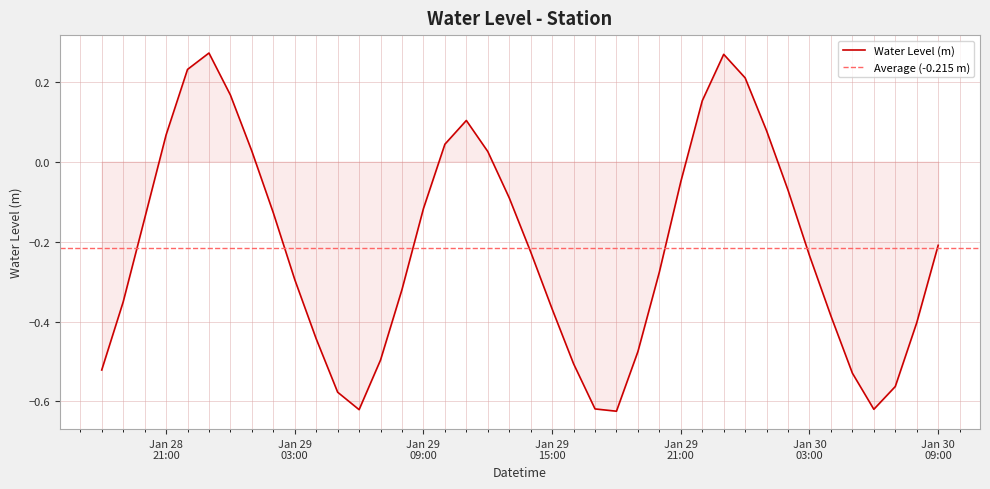

Reading left to right, transcribe all the data shown in this chart.

-0.5	-0.4	-0.1	0.1	0.2	0.3	0.2	0.0	-0.1	-0.3	-0.4	-0.6	-0.6	-0.5	-0.3	-0.1	0.0	0.1	0.0	-0.1	-0.2	-0.4	-0.5	-0.6	-0.6	-0.5	-0.3	-0.0	0.2	0.3	0.2	0.1	-0.1	-0.2	-0.4	-0.5	-0.6	-0.6	-0.4	-0.2